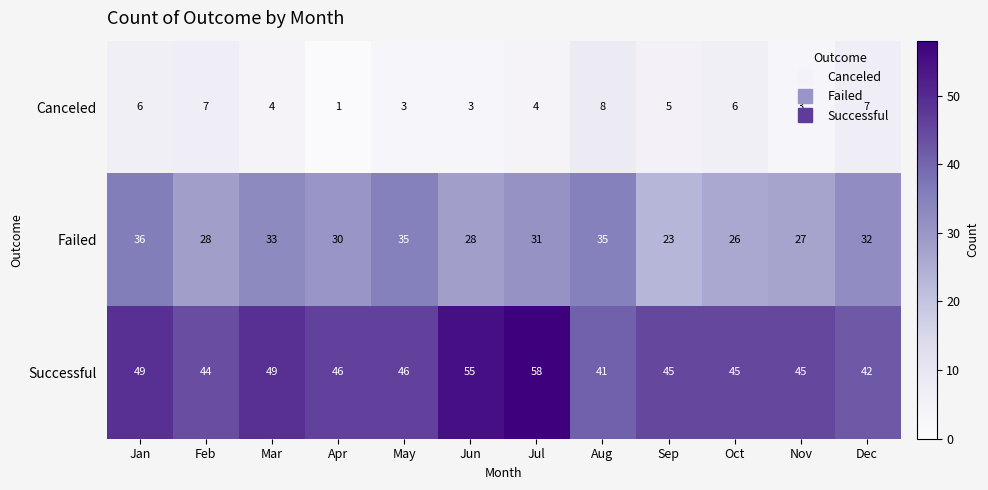

What is the total value across all series at Sep?

73